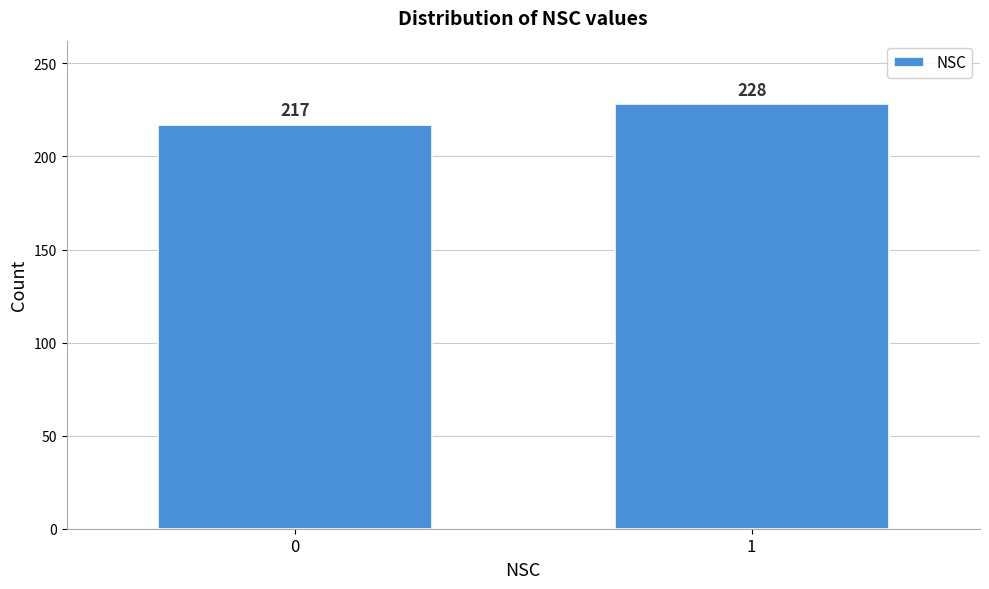

Reading left to right, what are all the values shown in this chart?

217	228